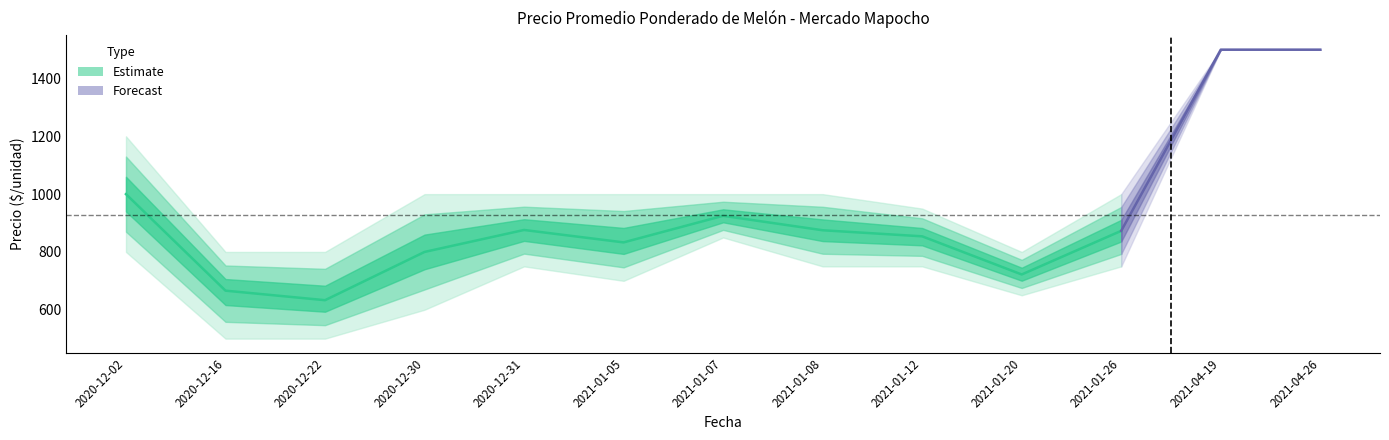

True or false: Precio minimo and Precio promedio ponderado cross at least once.

False